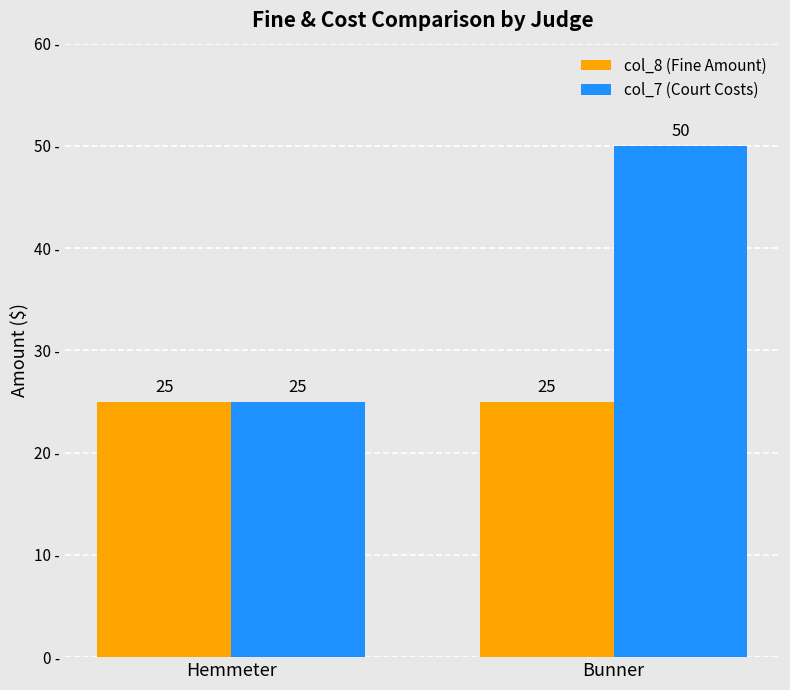

List the series in order of their overall mean, highest first.

col_7 (Court Costs), col_8 (Fine Amount)